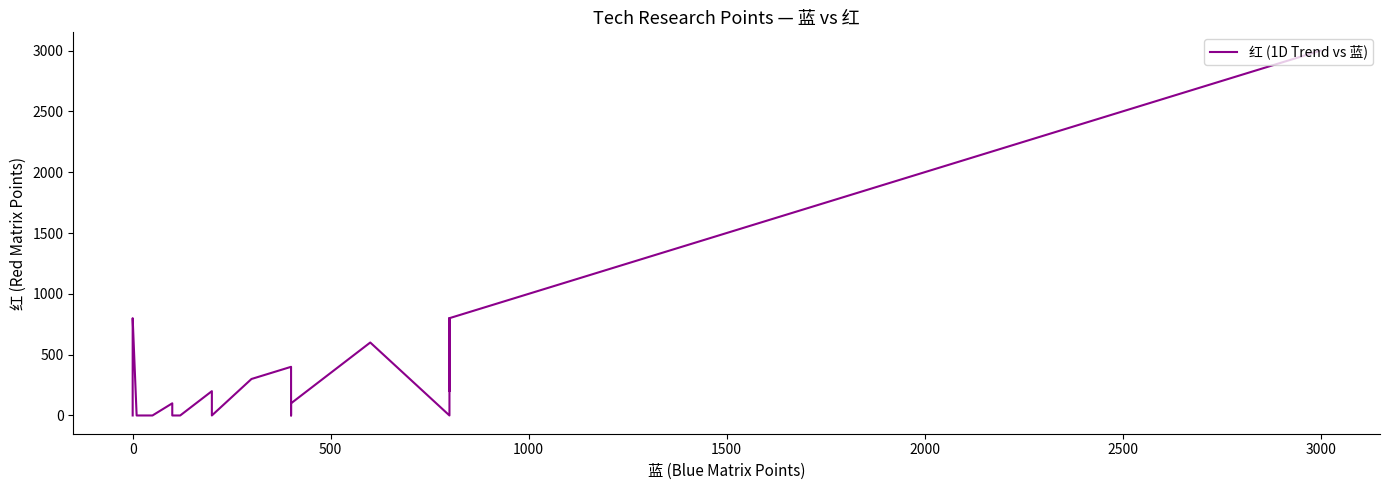

How many values are below 200?

17